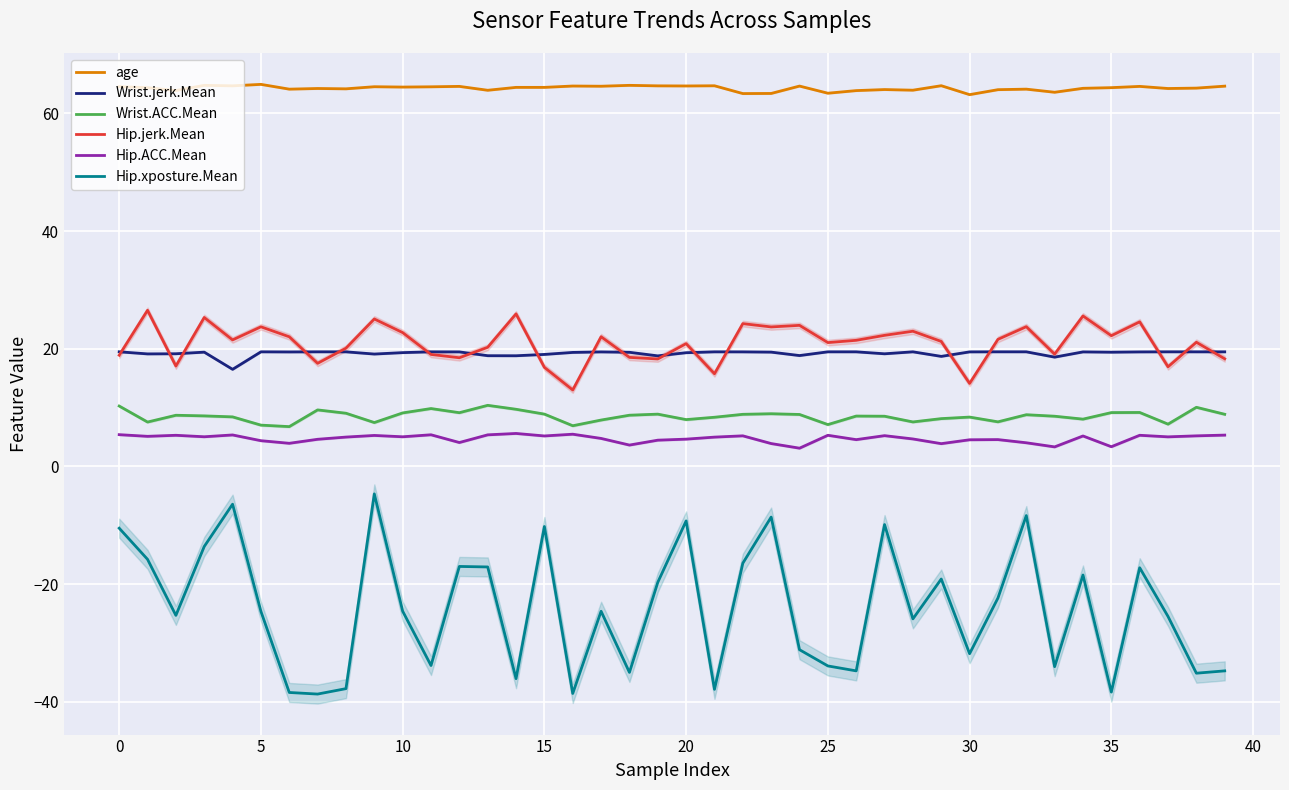

How many lines are shown in the chart?

6